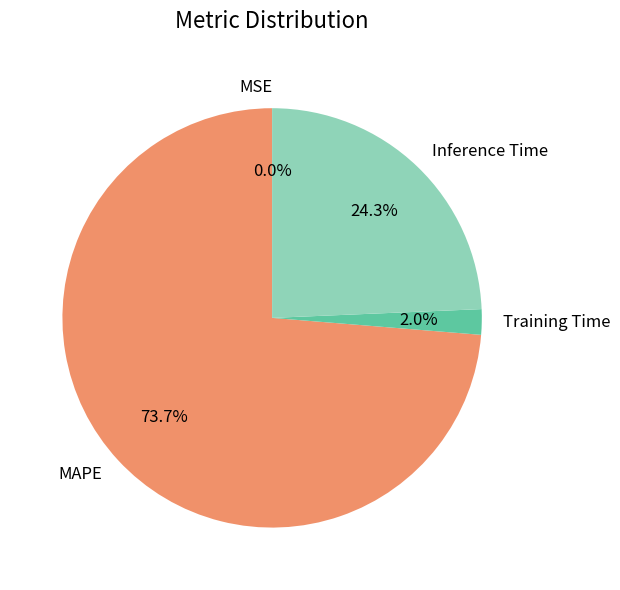

What is the largest slice in the pie chart?

MAPE